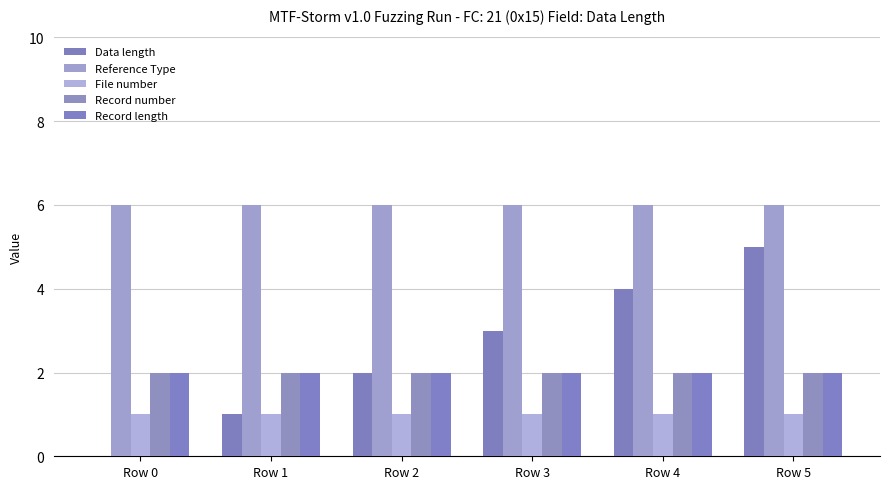

What is the sum of the Record length values at Row 1 and Row 0?

4